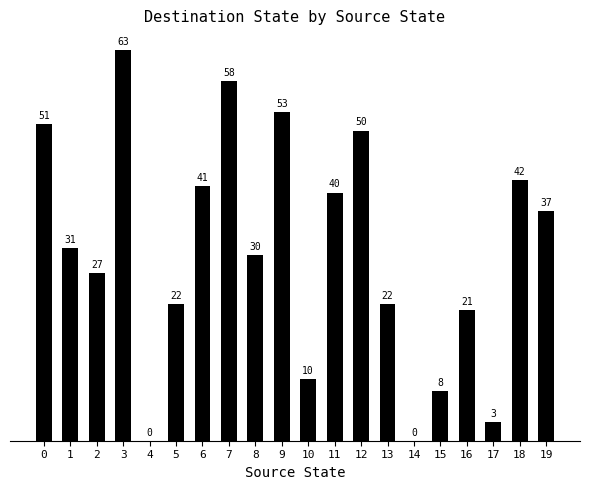

The value at 16 is 6. True or false?

False